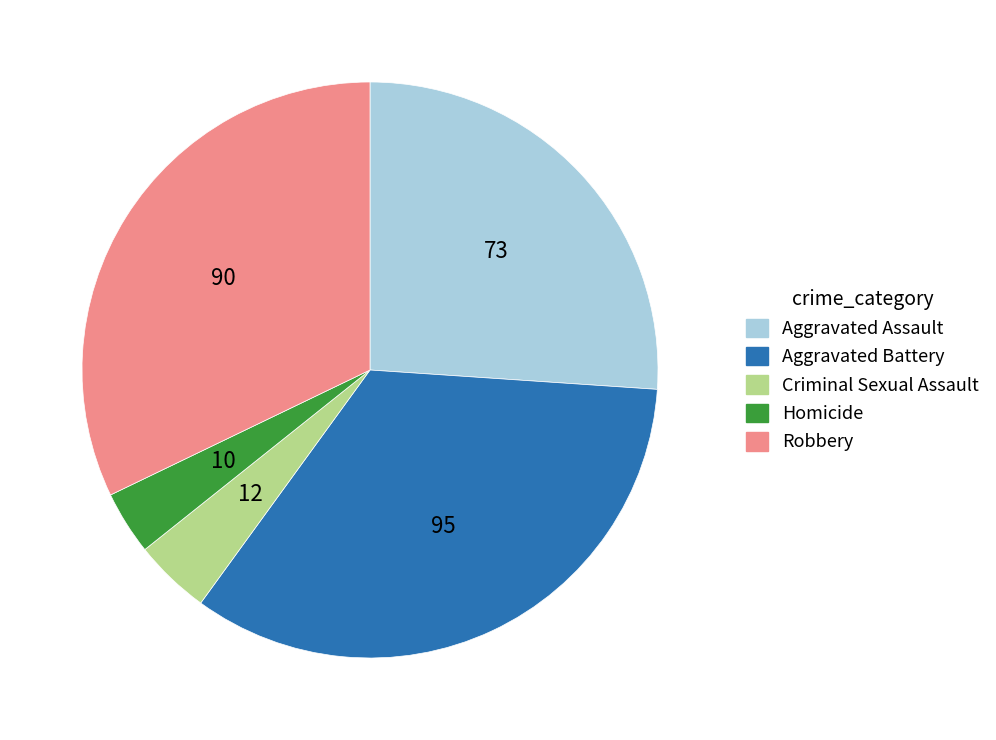

Which category has the biggest portion of the pie?

Aggravated Battery